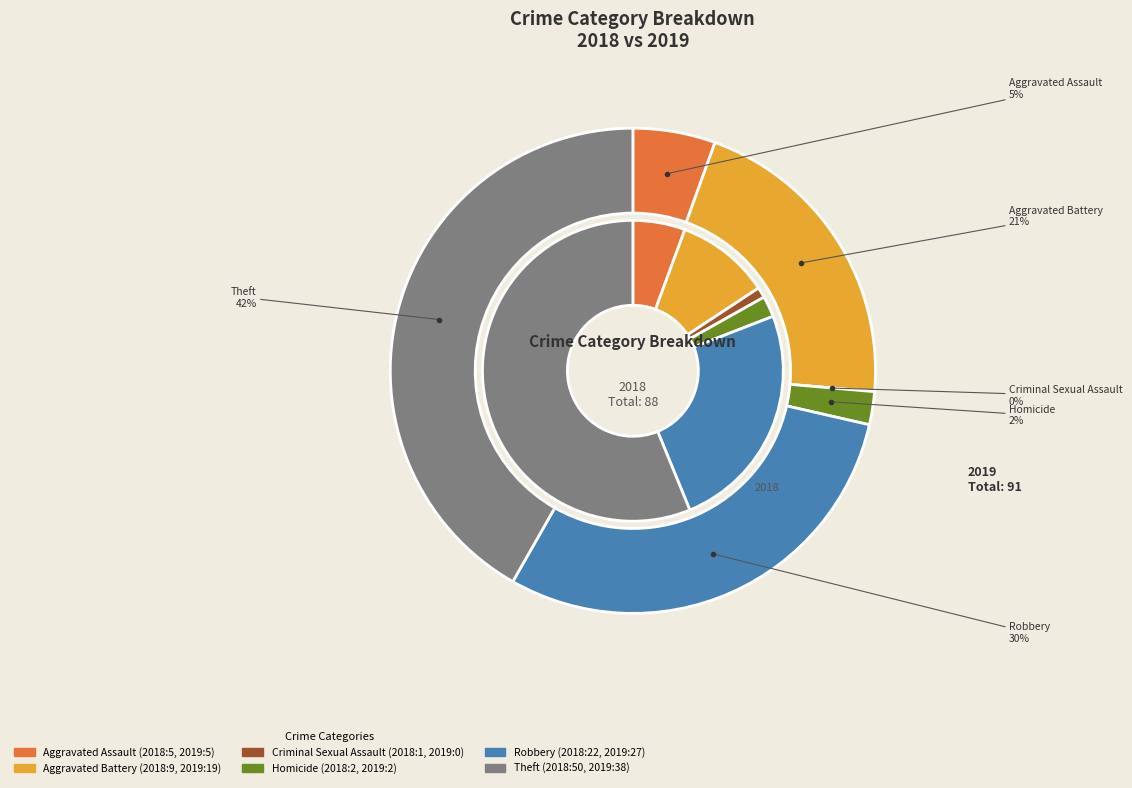

Between Aggravated Battery and Theft, which is larger?

Theft